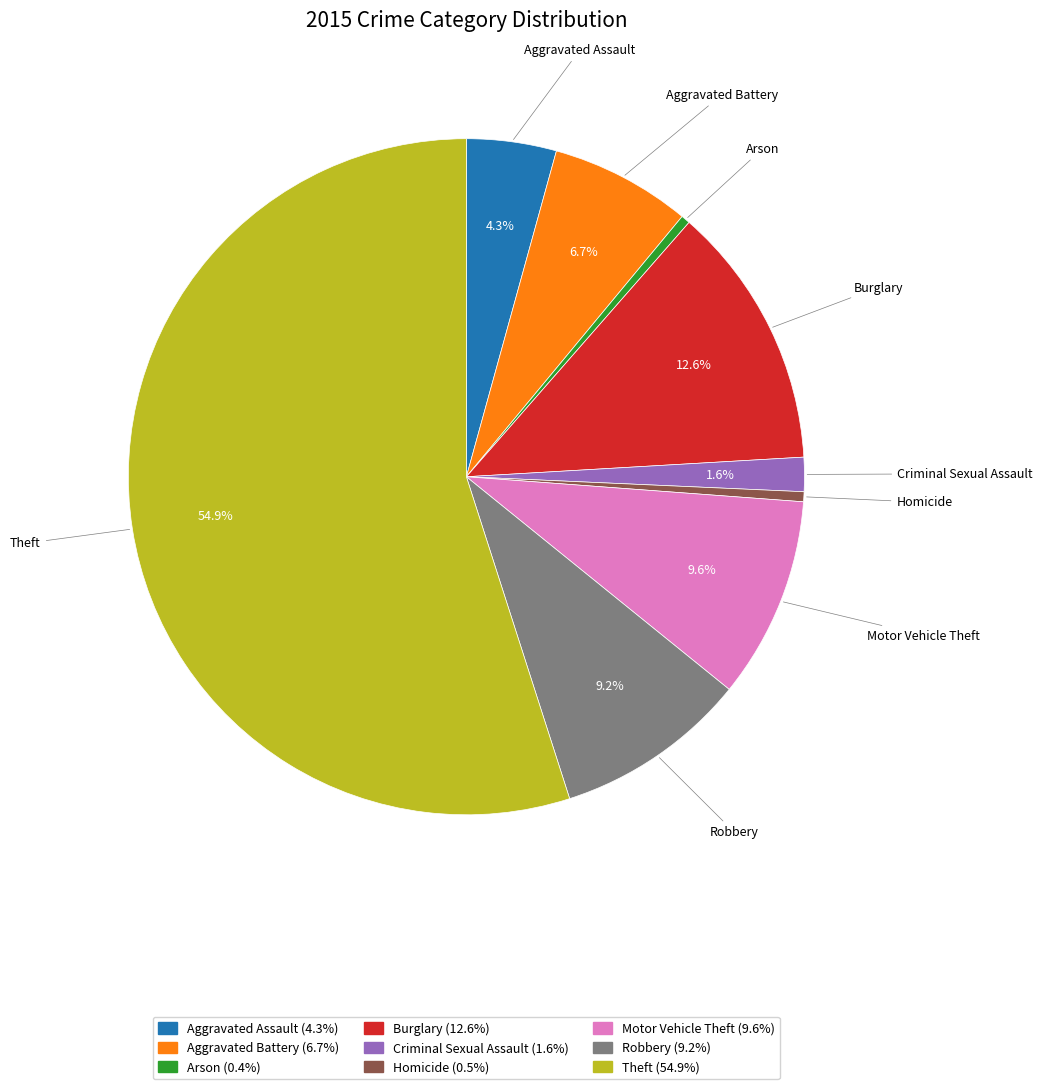

What percentage is the Aggravated Assault slice, to the nearest percent?

4%